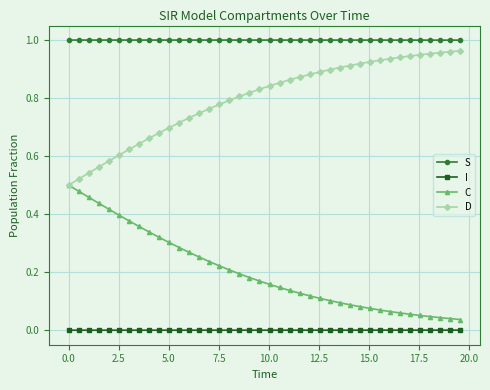

How many categories are shown in the chart?

40